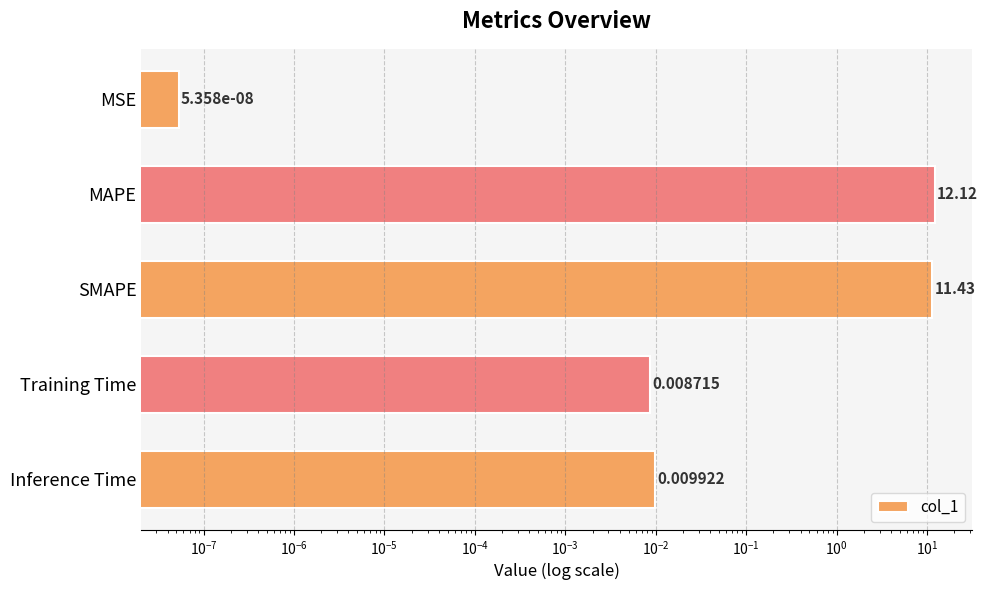

What is the difference between the second highest and minimum values?

11.4